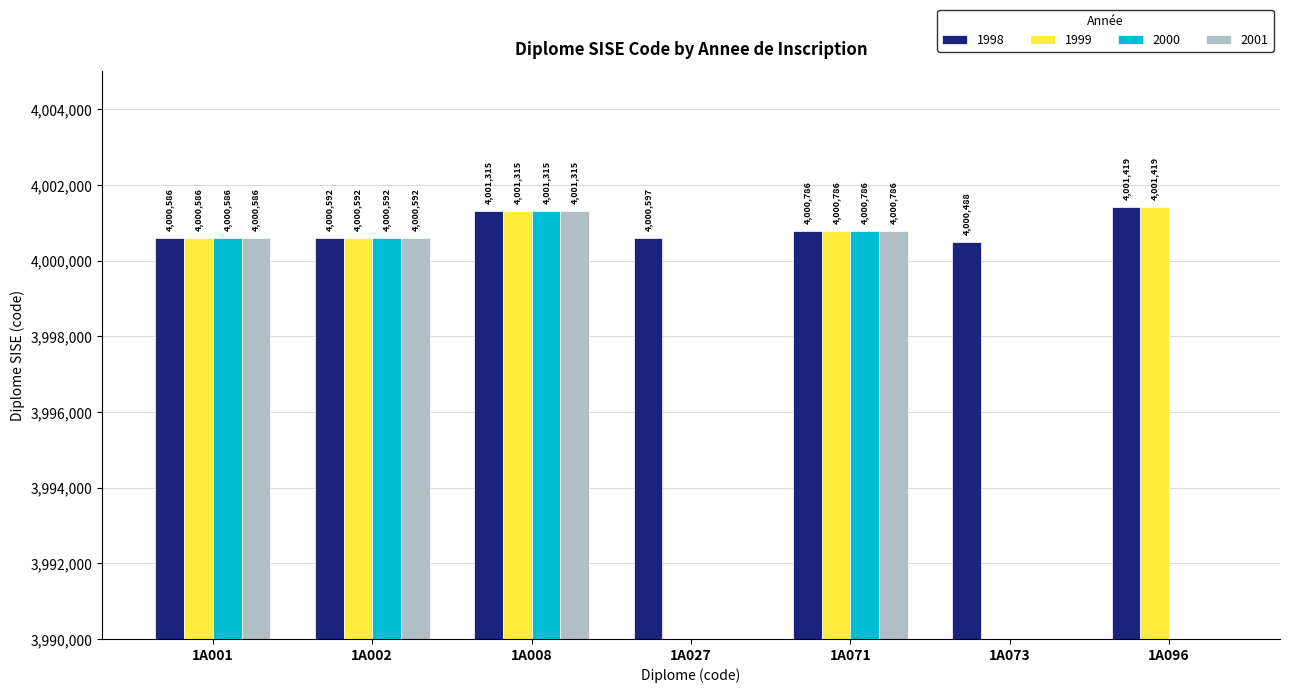

How many bars are there in total?

28